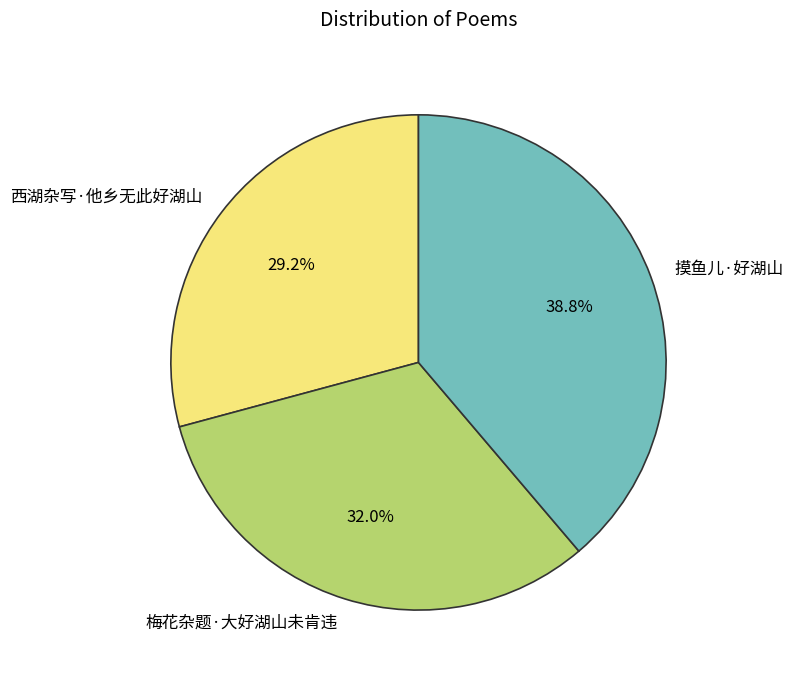

What is the total percentage of 梅花杂题·大好湖山未肯违 and 摸鱼儿·好湖山?

70.8%